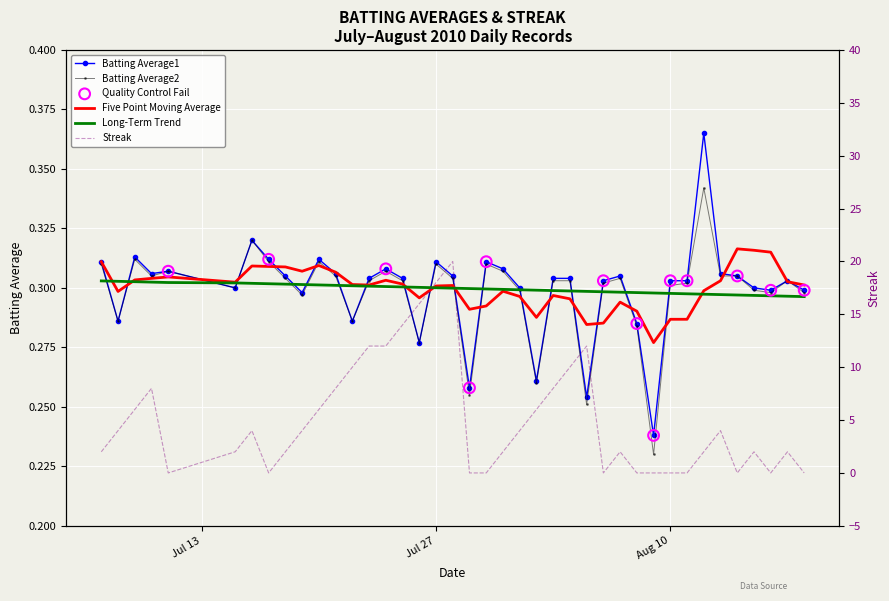

Which series reaches the minimum Y coordinate?

Streak